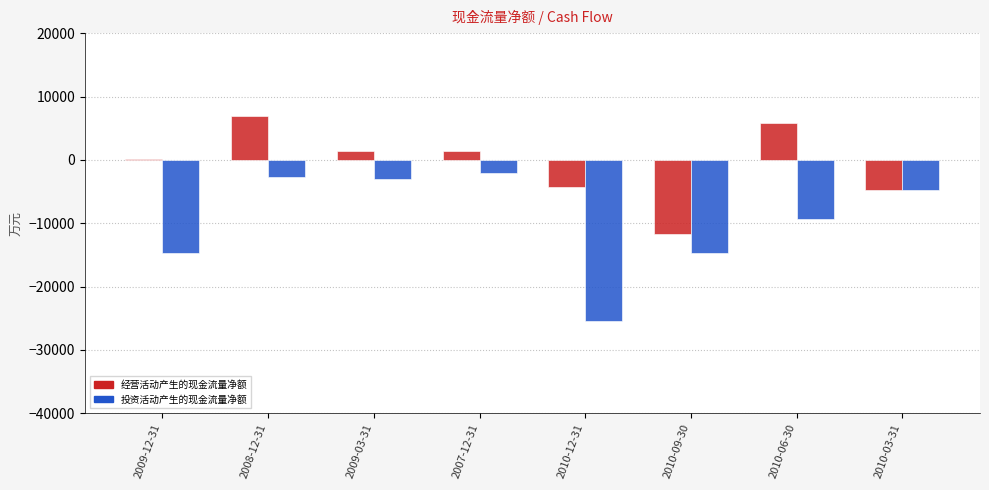

Which series changed the most between 2009-12-31 and 2010-06-30?

经营活动产生的现金流量净额